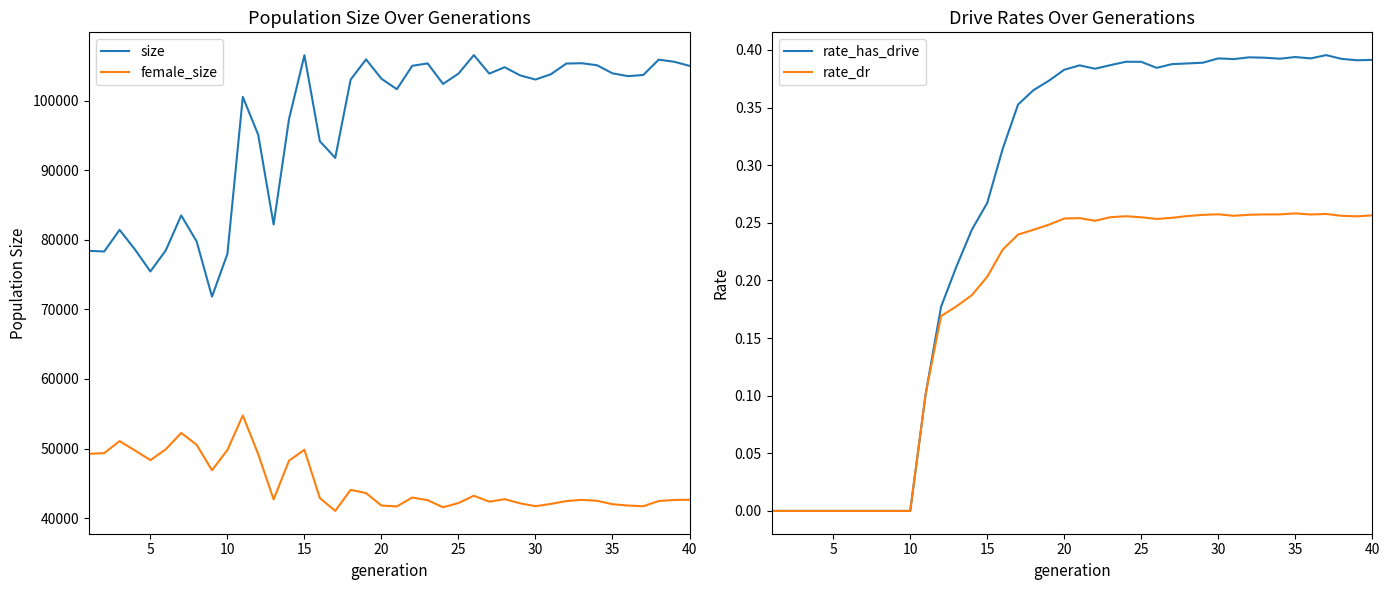

The value of female_size at 40 is 42640. True or false?

True